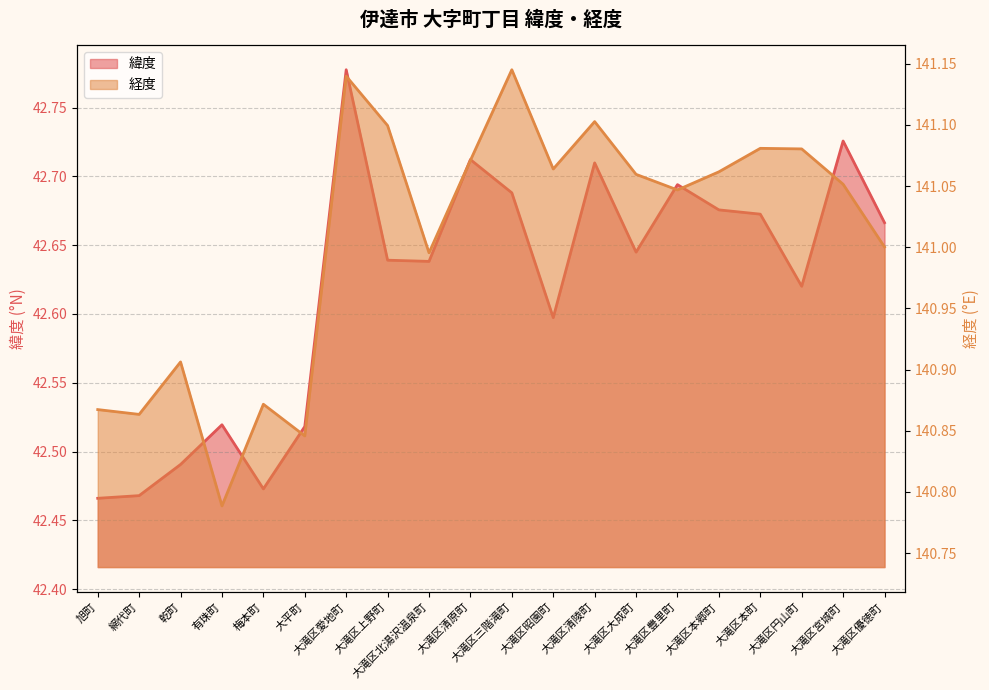

At which category is the sum across all series the highest?

大滝区愛地町